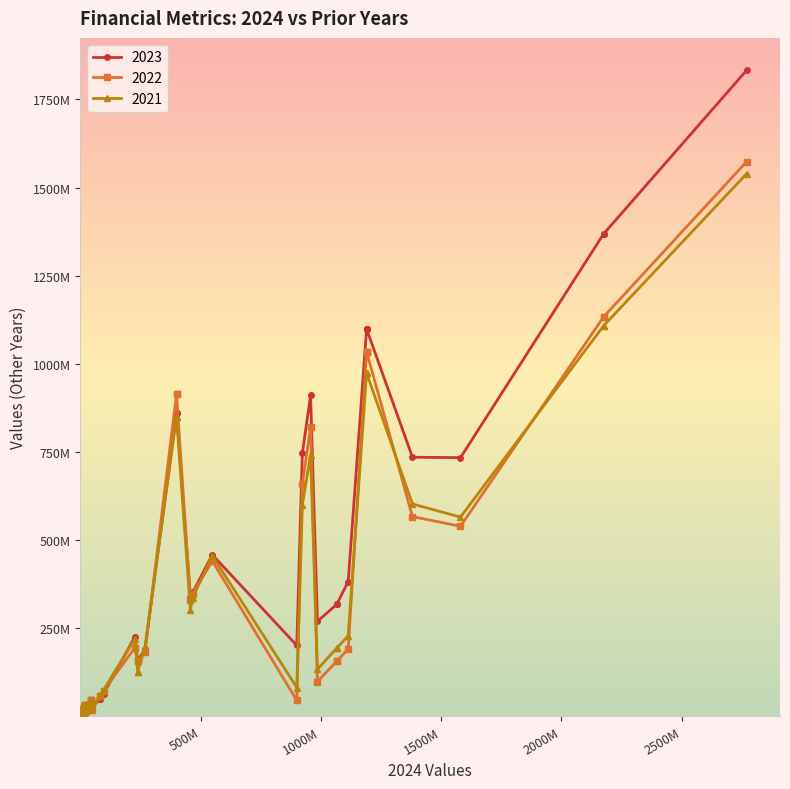

Rank the series by their maximum value, from highest to lowest.

2023, 2022, 2021